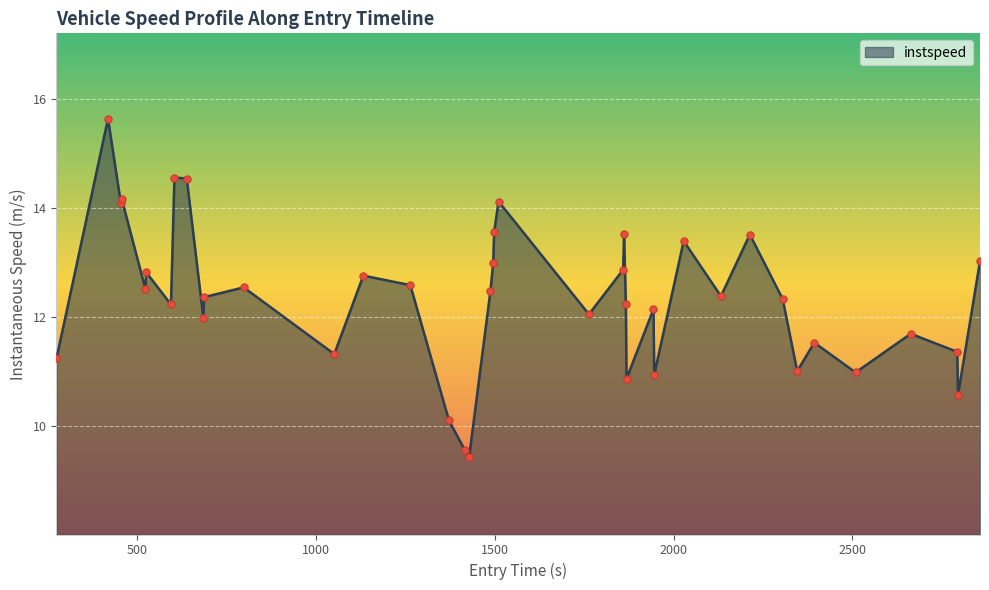

What is the maximum value shown in the chart?

15.6